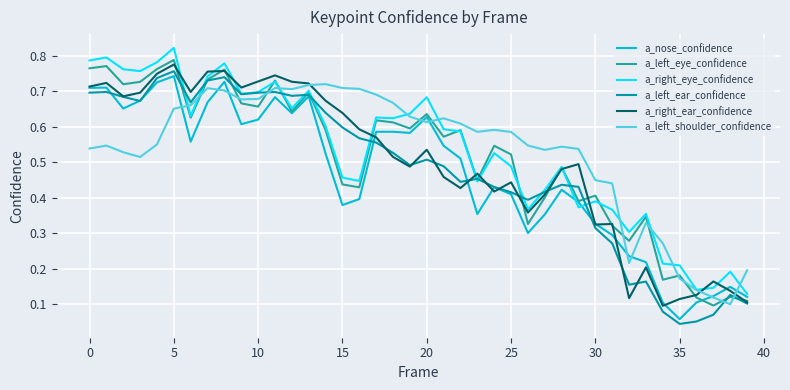

True or false: a_left_eye_confidence and a_left_shoulder_confidence cross at least once.

True